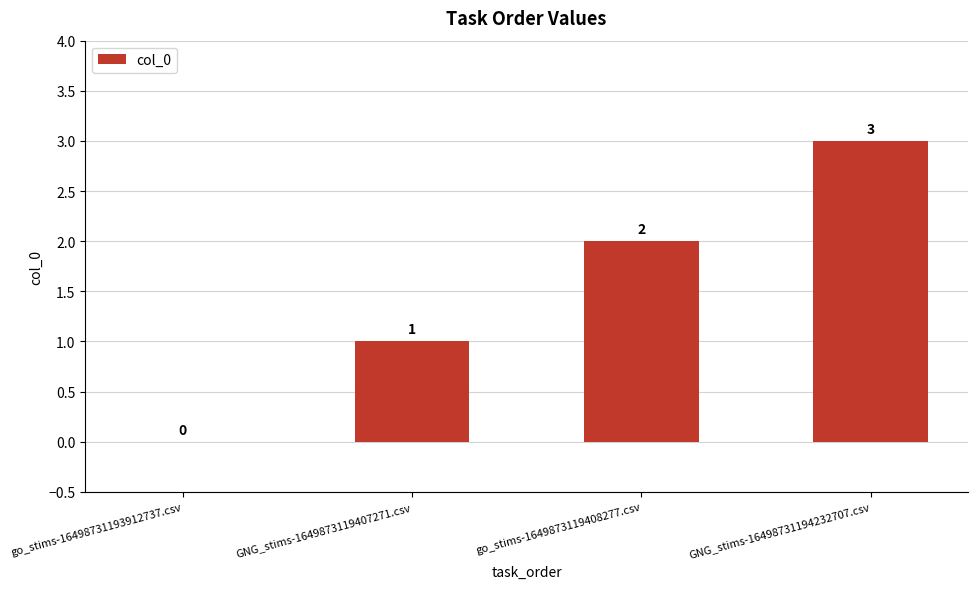

At which label is the value closest to 1?

GNG_stims-1649873119407271.csv